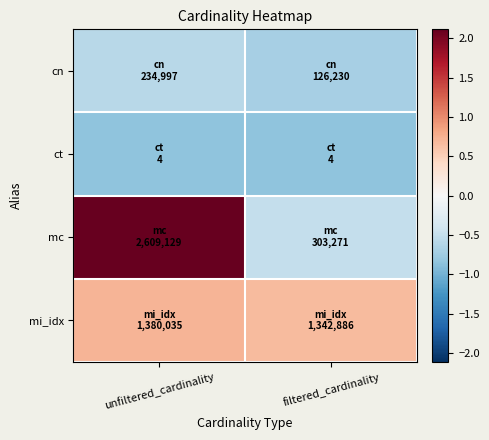

Rank the series at filtered_cardinality from lowest to highest value.

ct, cn, mc, mi_idx